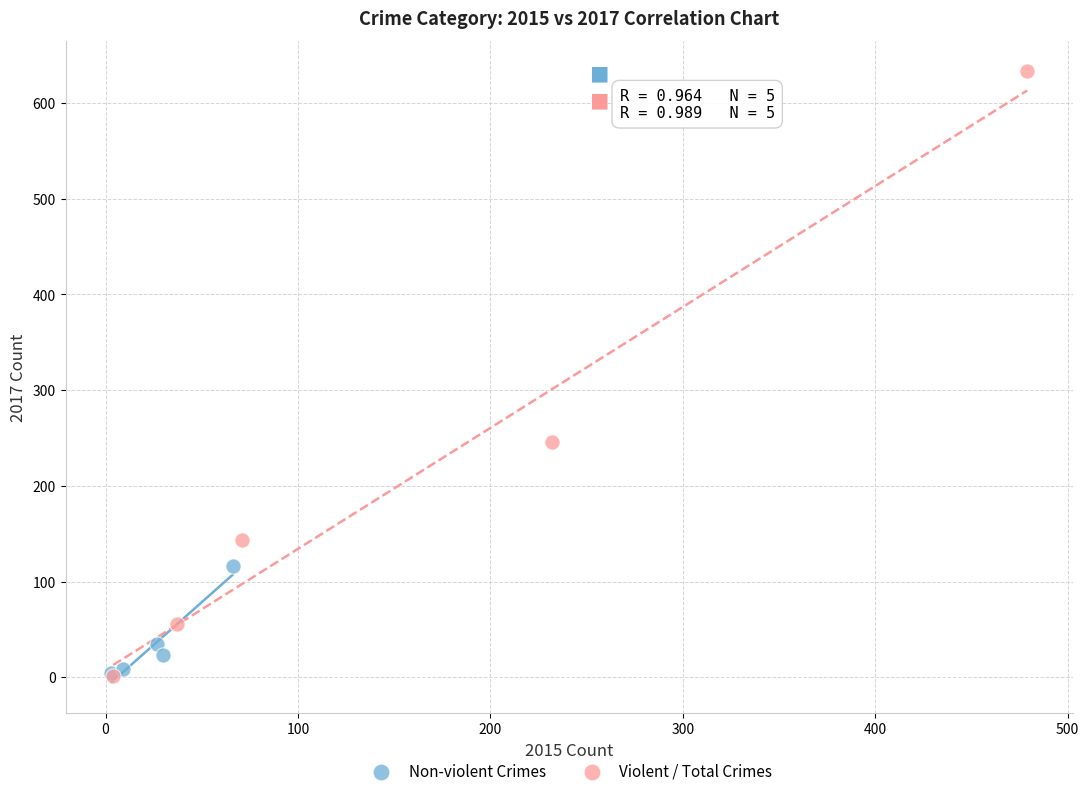

Which series contains the highest Y value?

Violent / Total Crimes